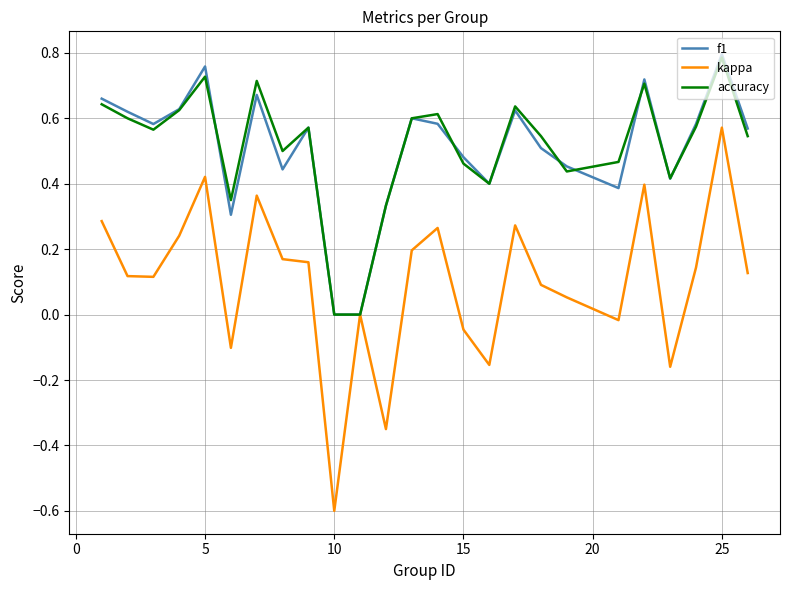

Which series has the largest range (max minus min)?

kappa